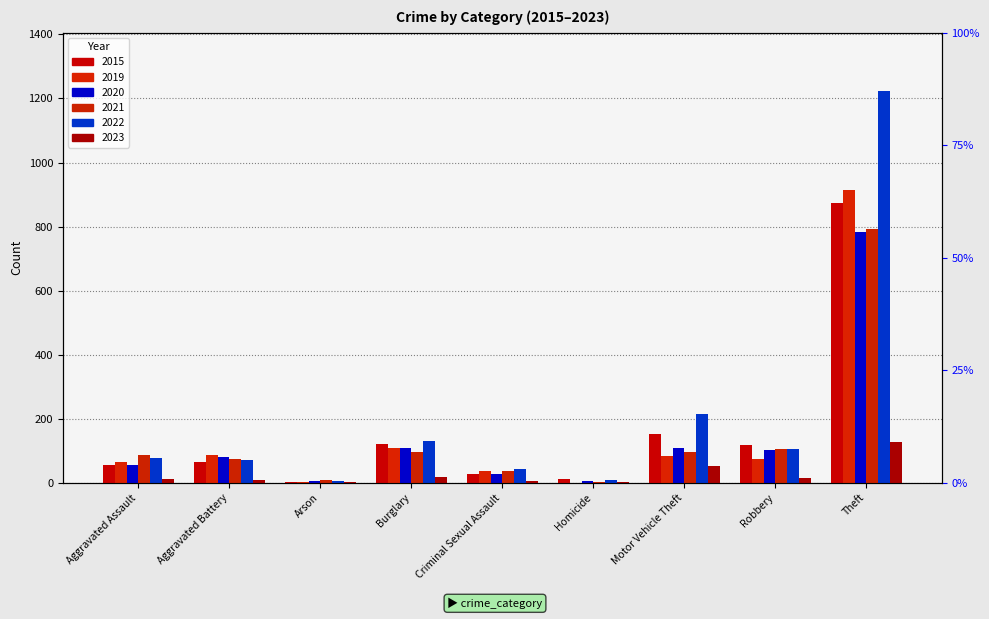

Rank the series by their maximum value, from lowest to highest.

2023, 2020, 2021, 2015, 2019, 2022